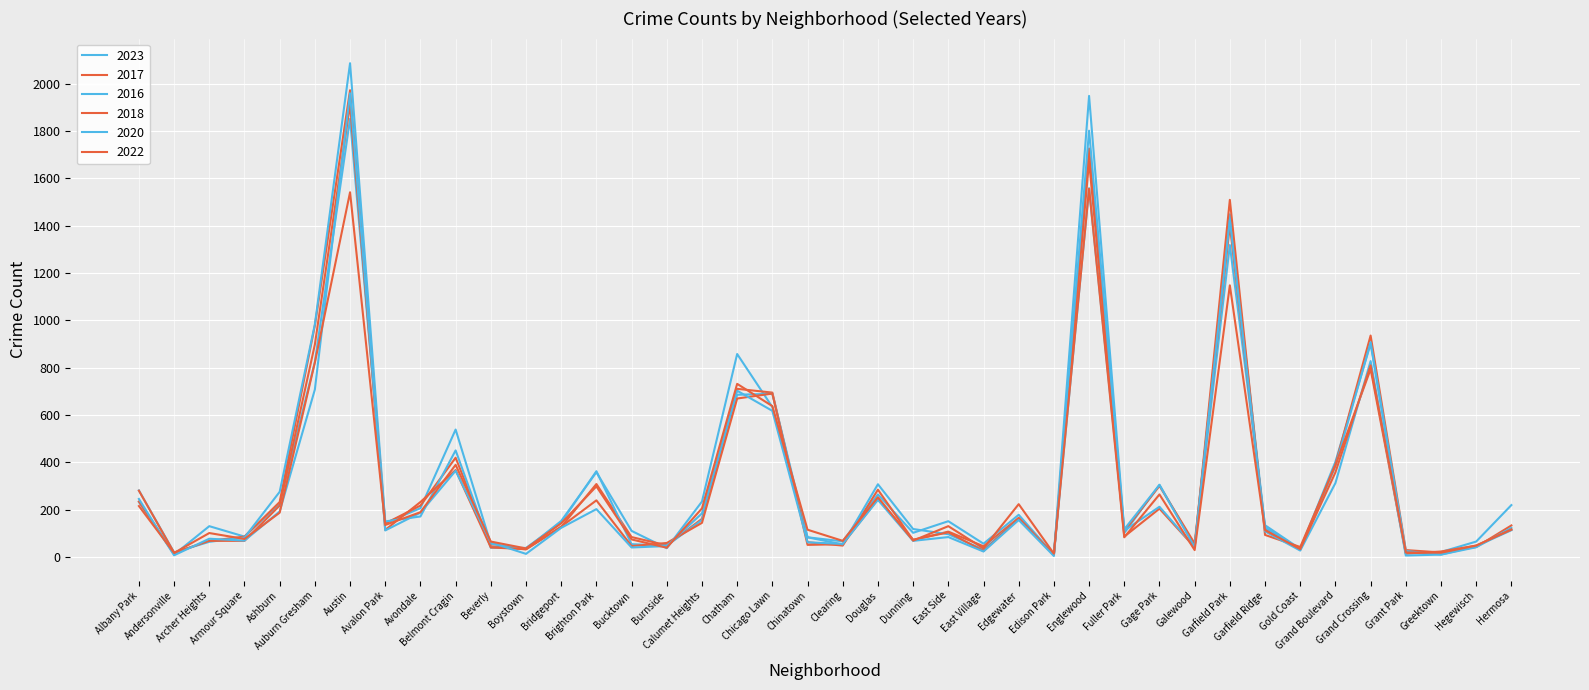

How many lines are shown in the chart?

6